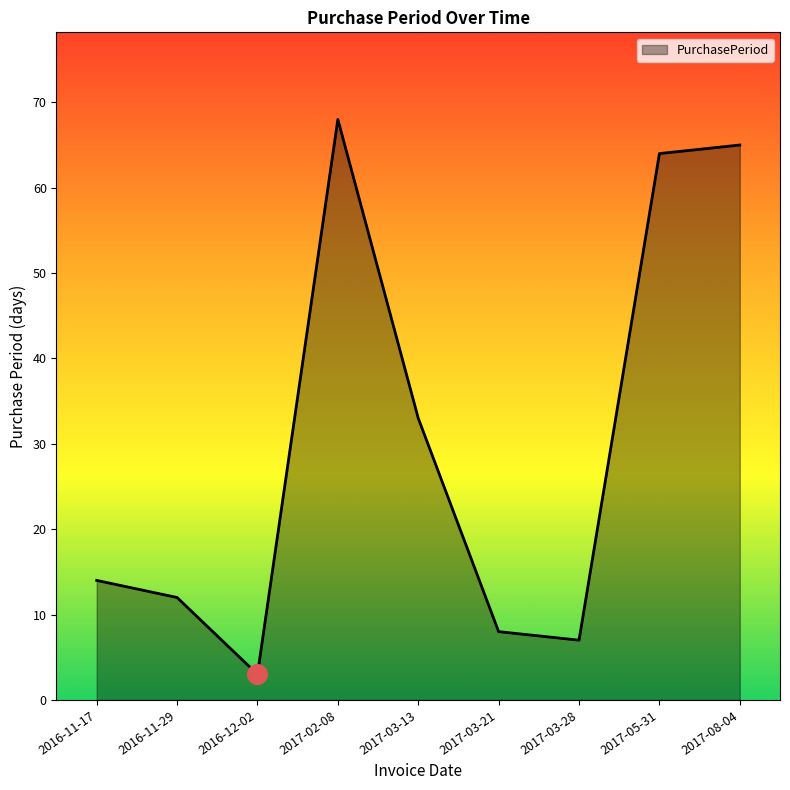

Approximately how many times larger is the value at 2017-03-21 compared to 2016-11-29?

0.7